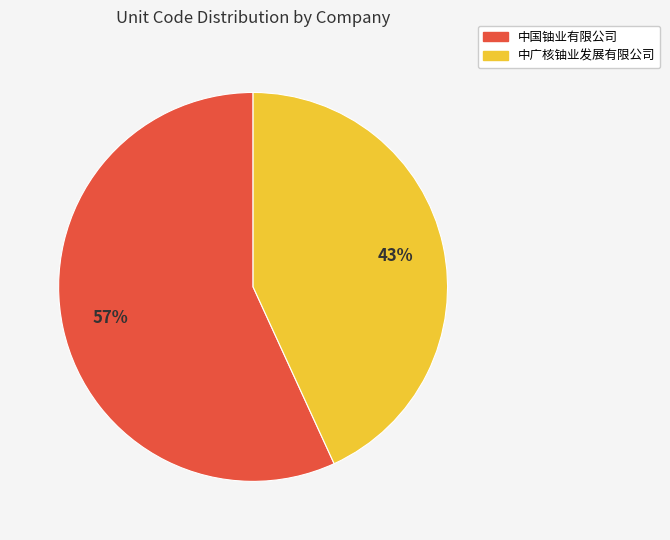

Does 中广核铀业发展有限公司 represent more than half of the total?

No